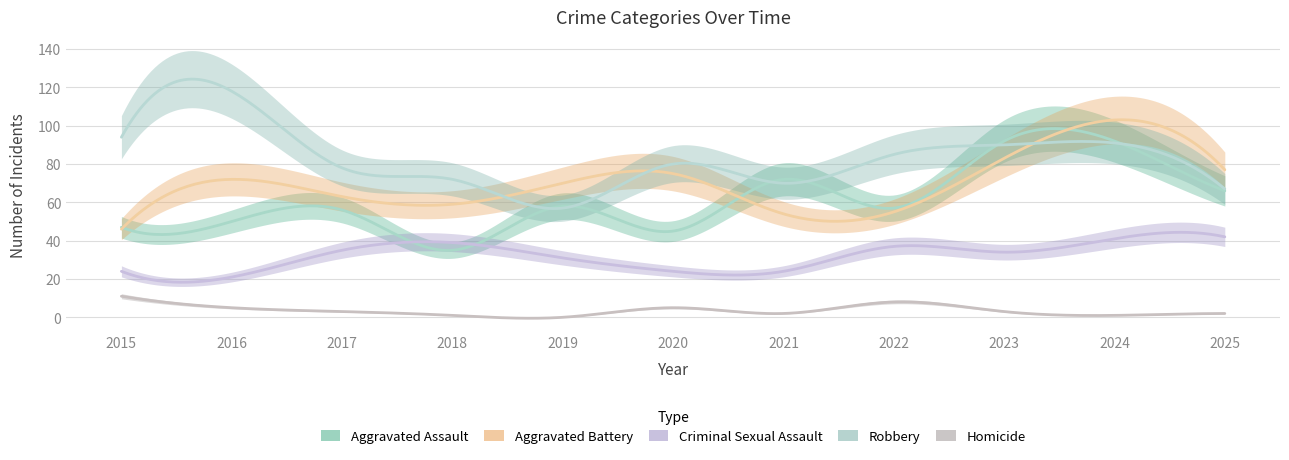

Which series has the widest spread of values?

Robbery